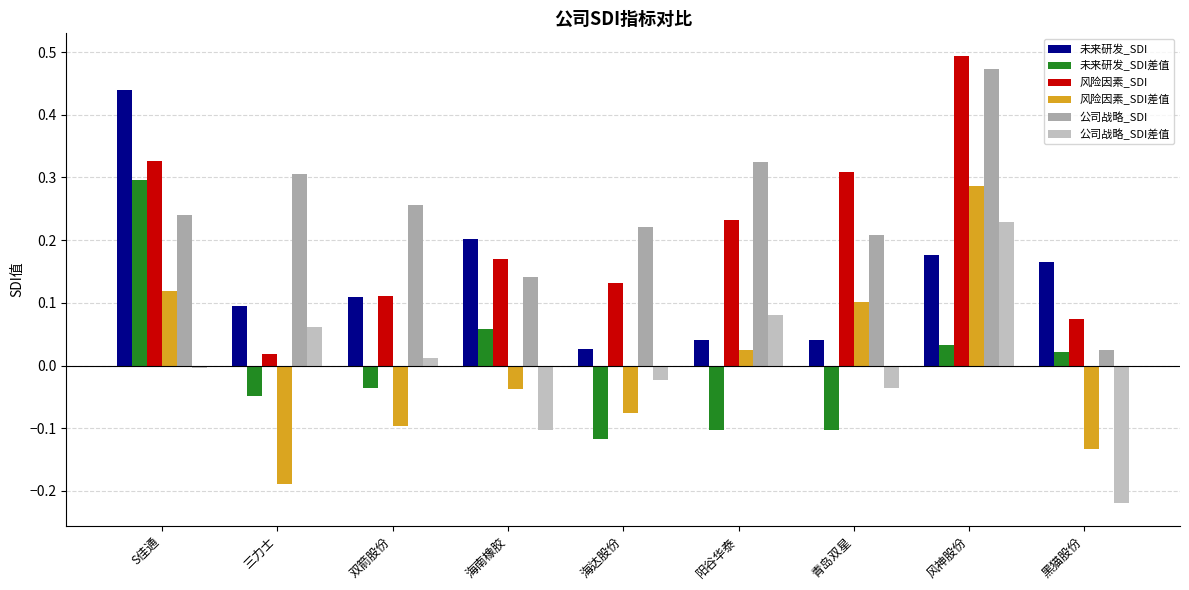

How many series are shown in this chart?

6